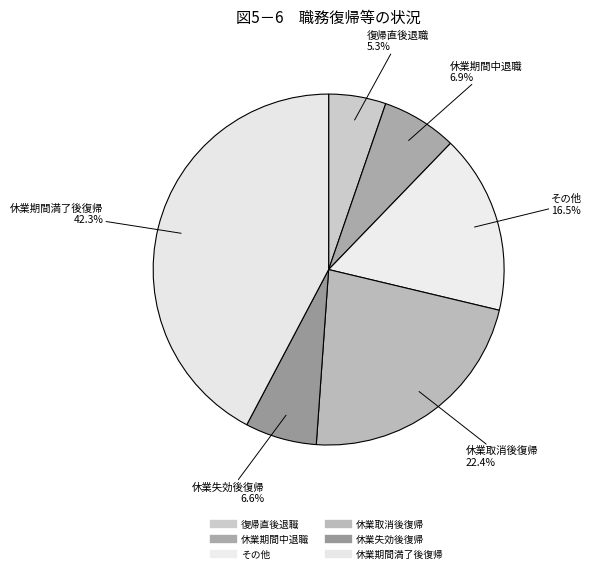

How many segments does this pie chart have?

6